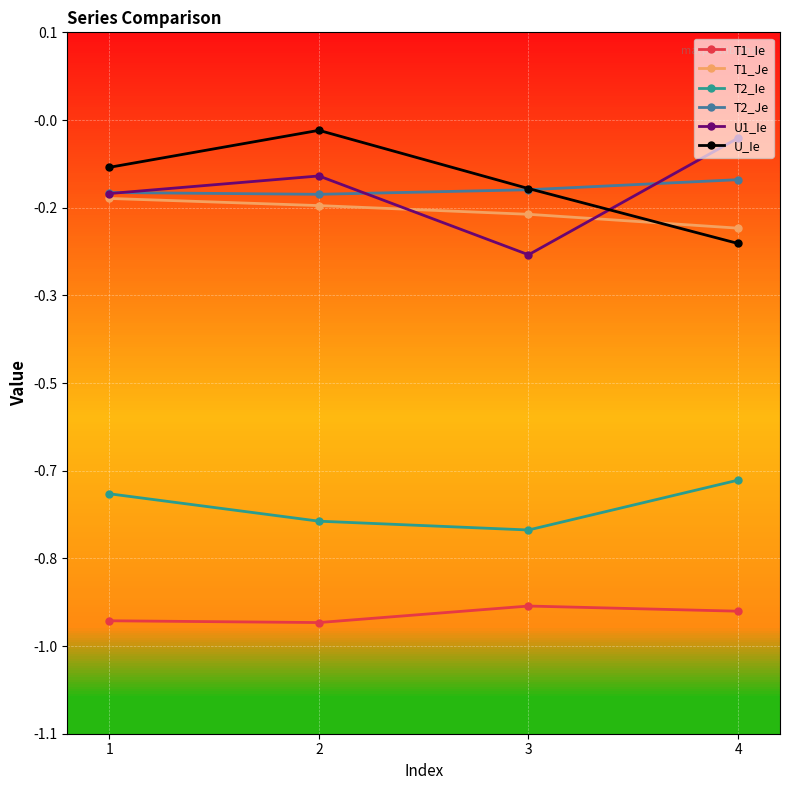

True or false: T1_Ie and U1_Ie intersect in this chart.

False